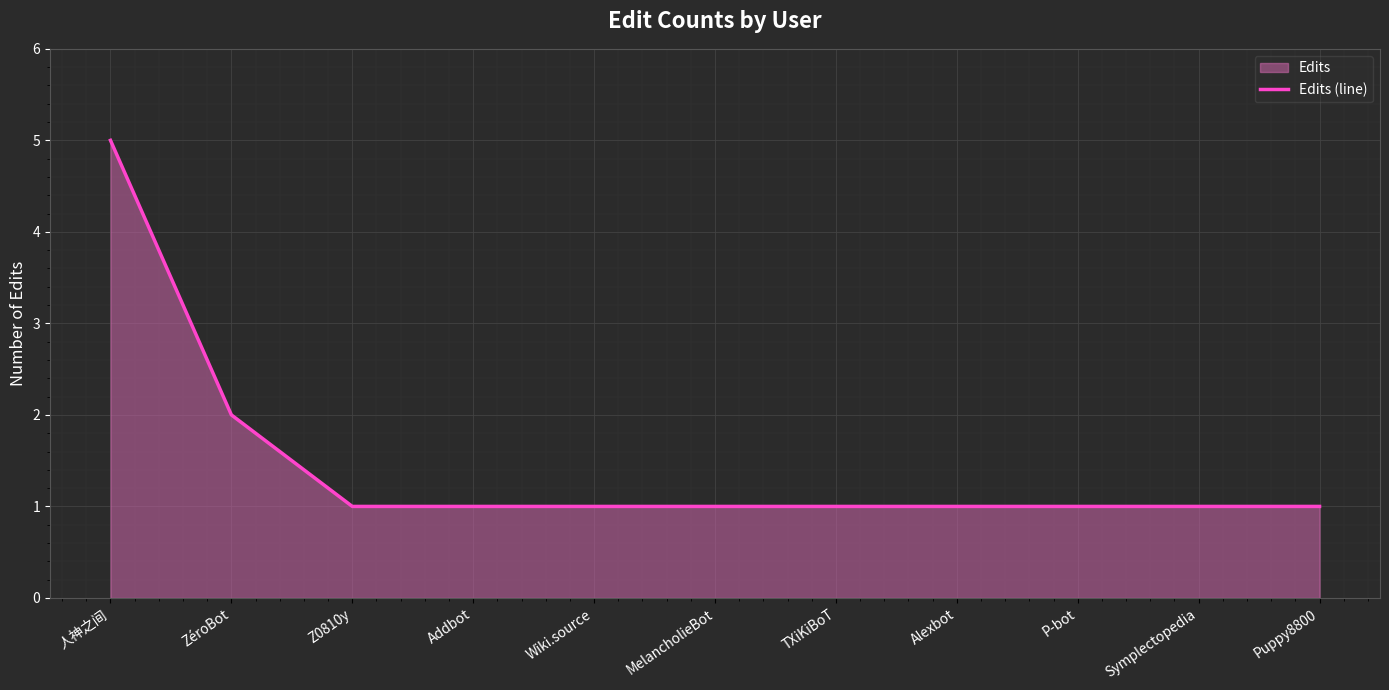

True or false: the data has more than 0 interior local peaks.

False